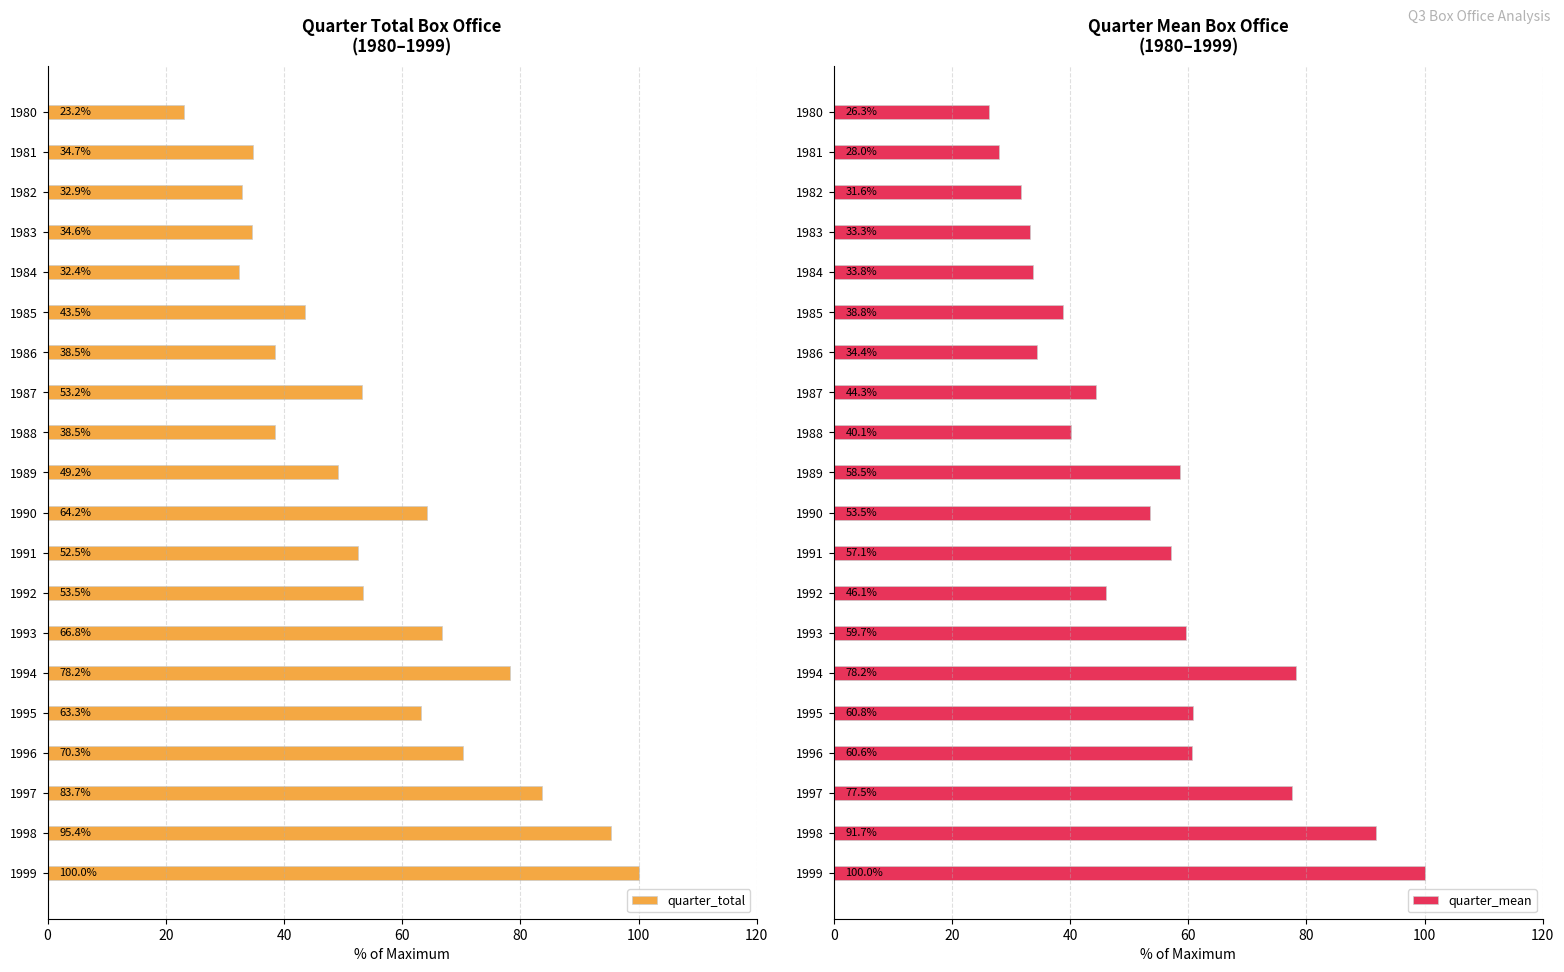

Read the quarter_total value at 1982.

32.9